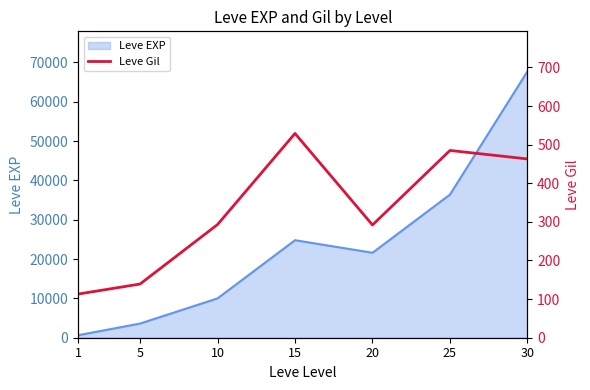

What is the sum of the values at 5 and 15?

668